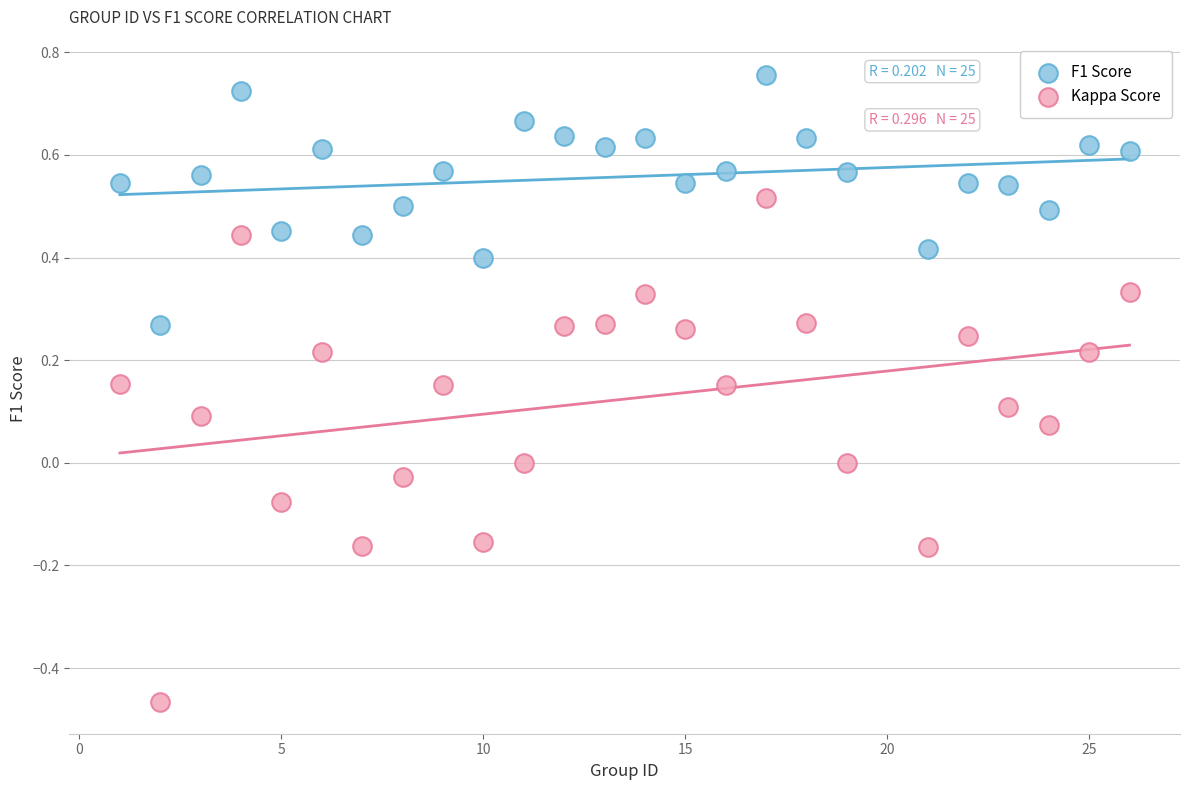

Across all data points, what is the range of Y values (max minus min)?

1.2